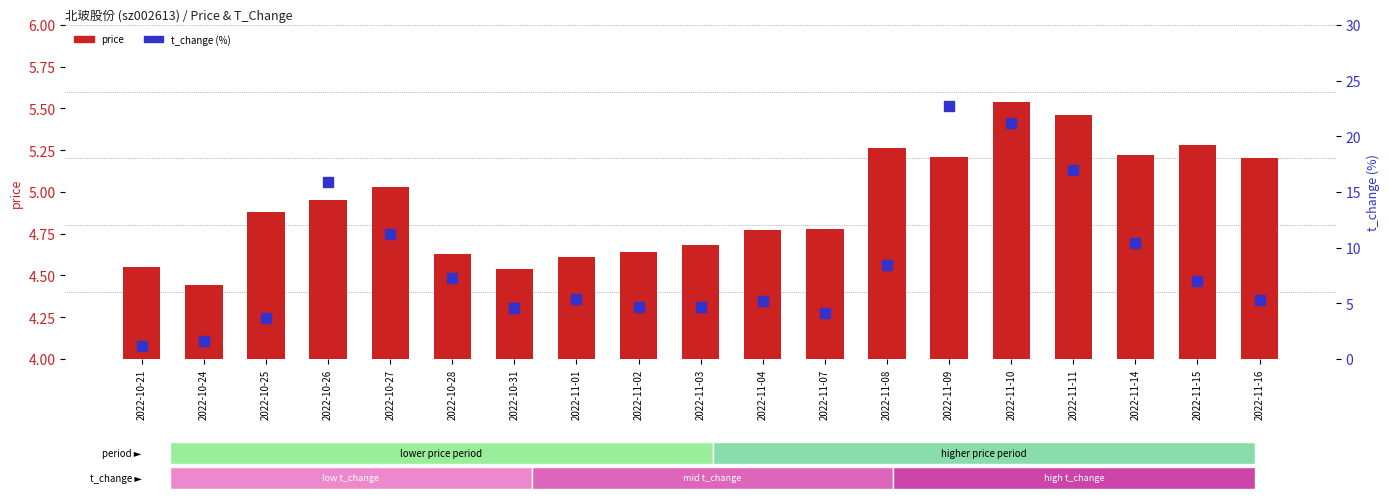

At which label is price closest to 4?

2022-10-24